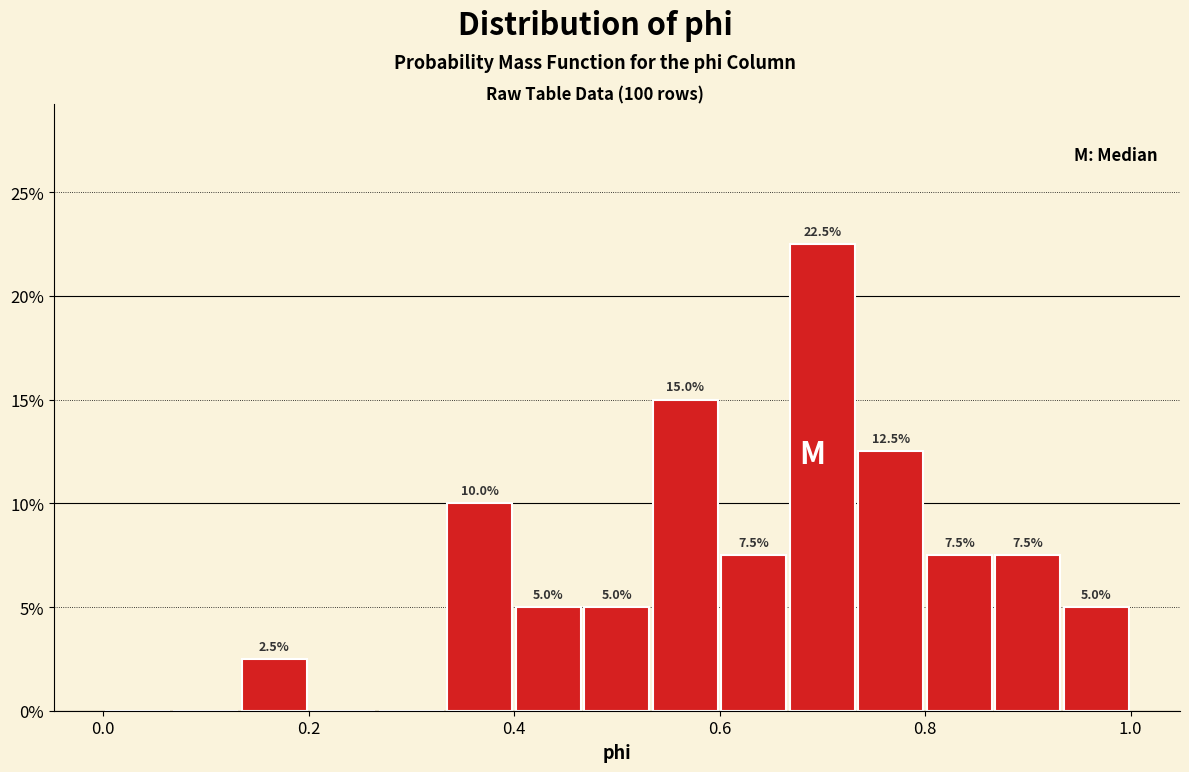

Read against the x-axis, roughly where is the centre of the tallest bar?

0.70